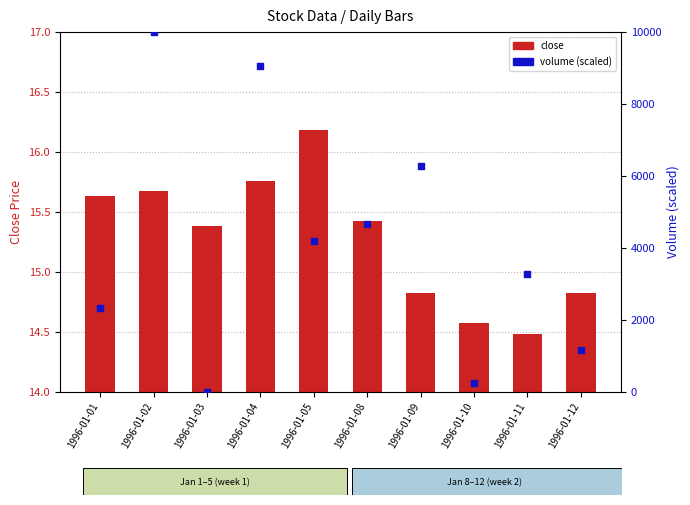

At how many categories does at least one series exceed 3792?

5